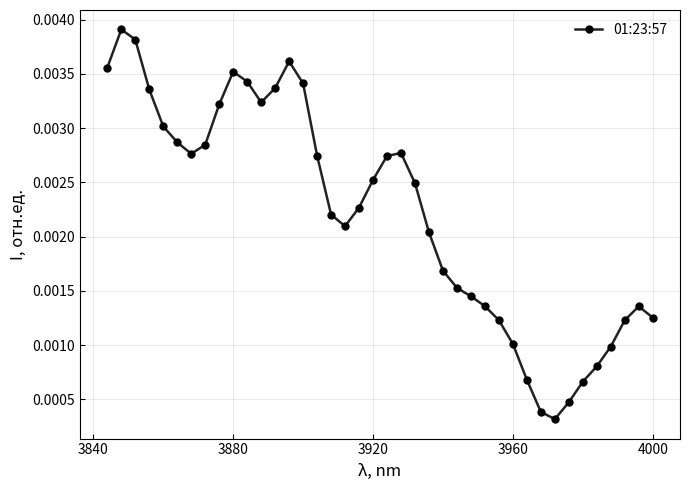

Is this an area chart (filled region under the line)?

No